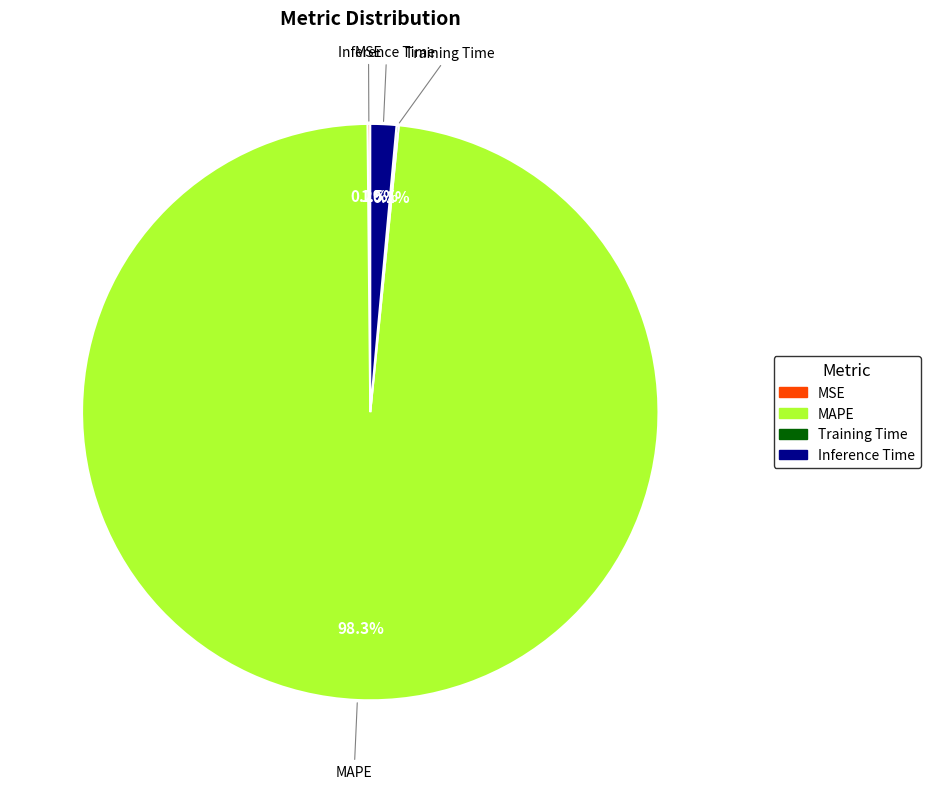

Do Inference Time and MAPE together represent more than half of the pie?

Yes